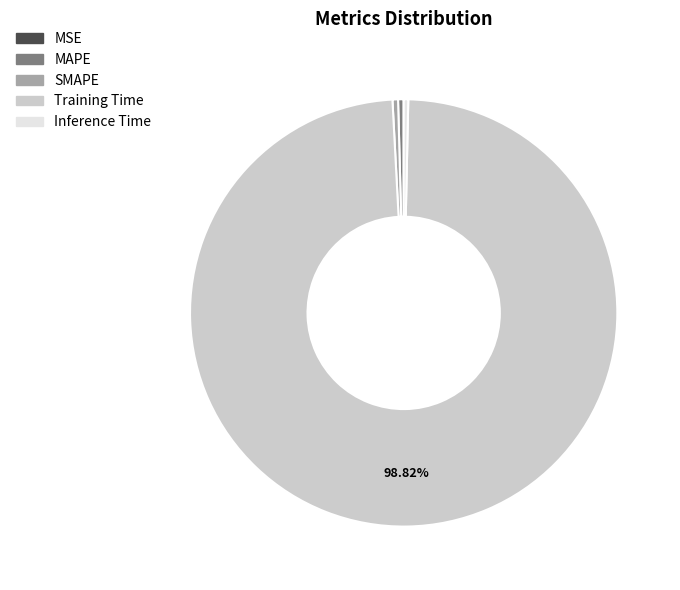

Between MAPE and Training Time, which is larger?

Training Time